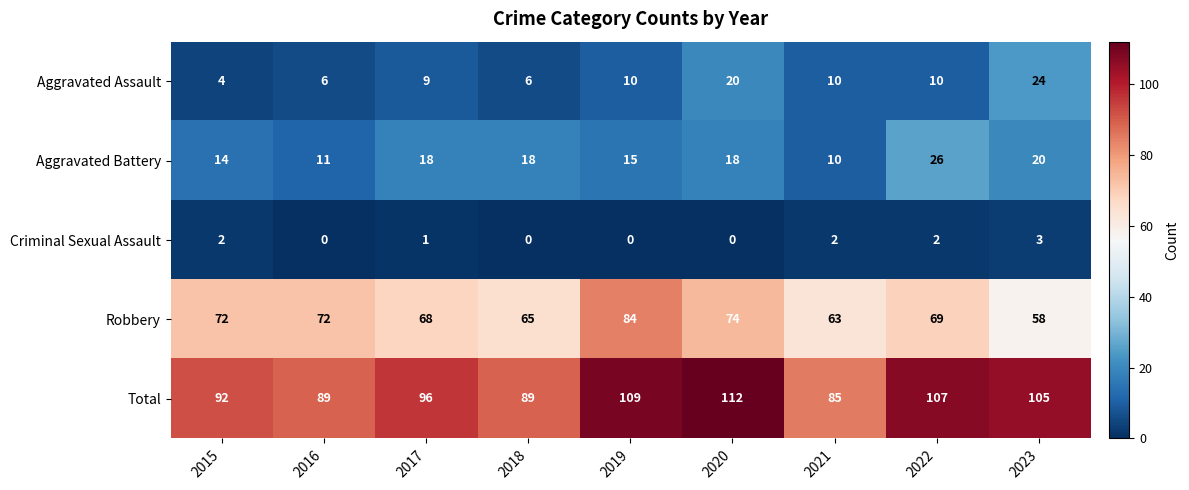

What is the difference between the maximum and minimum values in the Aggravated Battery series?

16